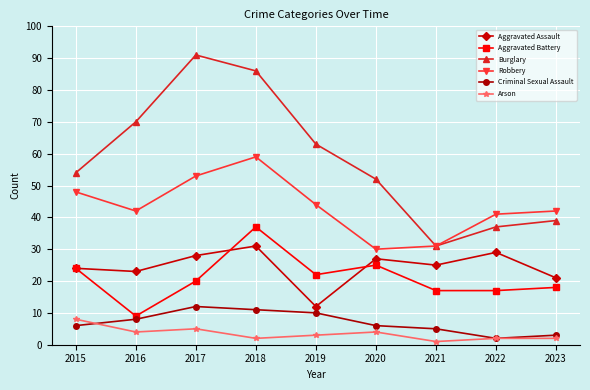

Reading left to right, transcribe all the data shown in this chart.

Aggravated Assault: 24	23	28	31	12	27	25	29	21
Aggravated Battery: 24	9	20	37	22	25	17	17	18
Burglary: 54	70	91	86	63	52	31	37	39
Robbery: 48	42	53	59	44	30	31	41	42
Criminal Sexual Assault: 6	8	12	11	10	6	5	2	3
Arson: 8	4	5	2	3	4	1	2	2